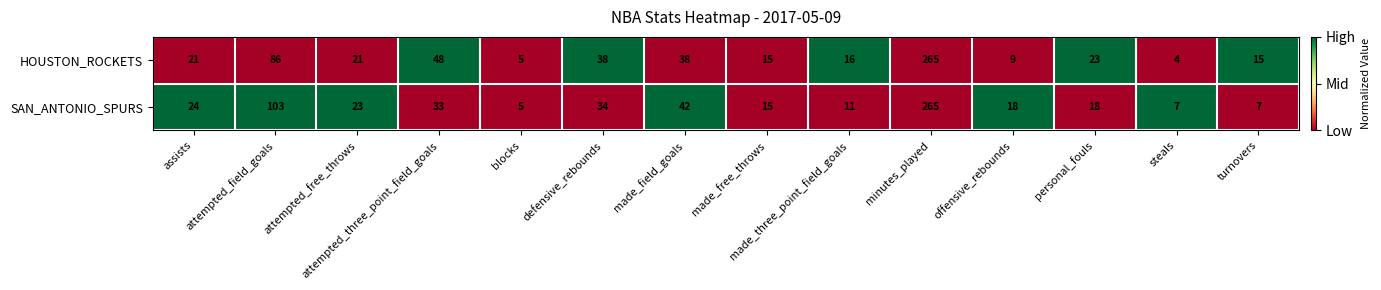

Which series has the widest spread of values?

HOUSTON_ROCKETS